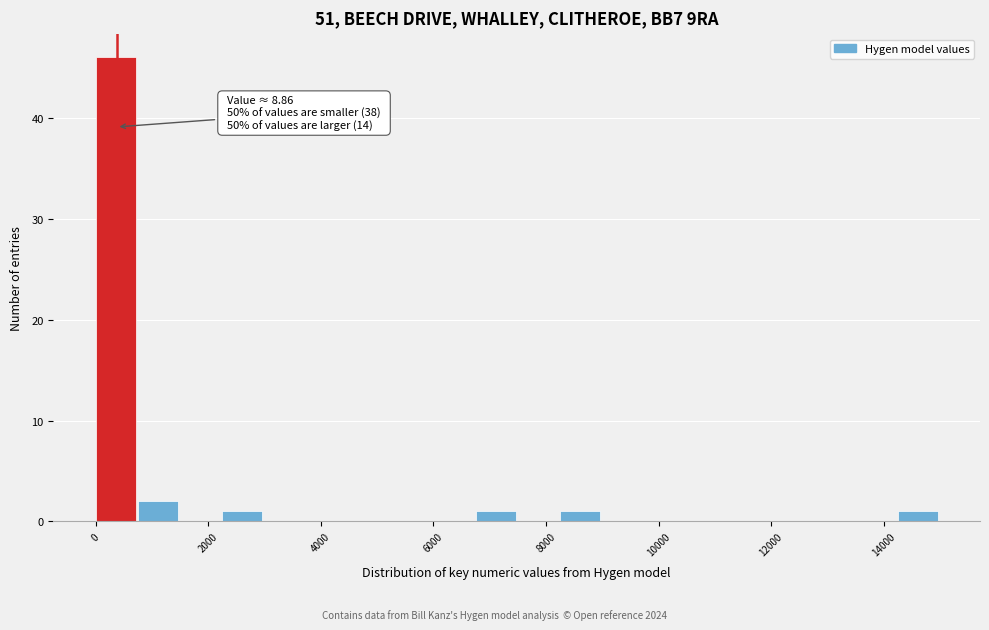

Read against the x-axis, roughly where is the centre of the tallest bar?

400